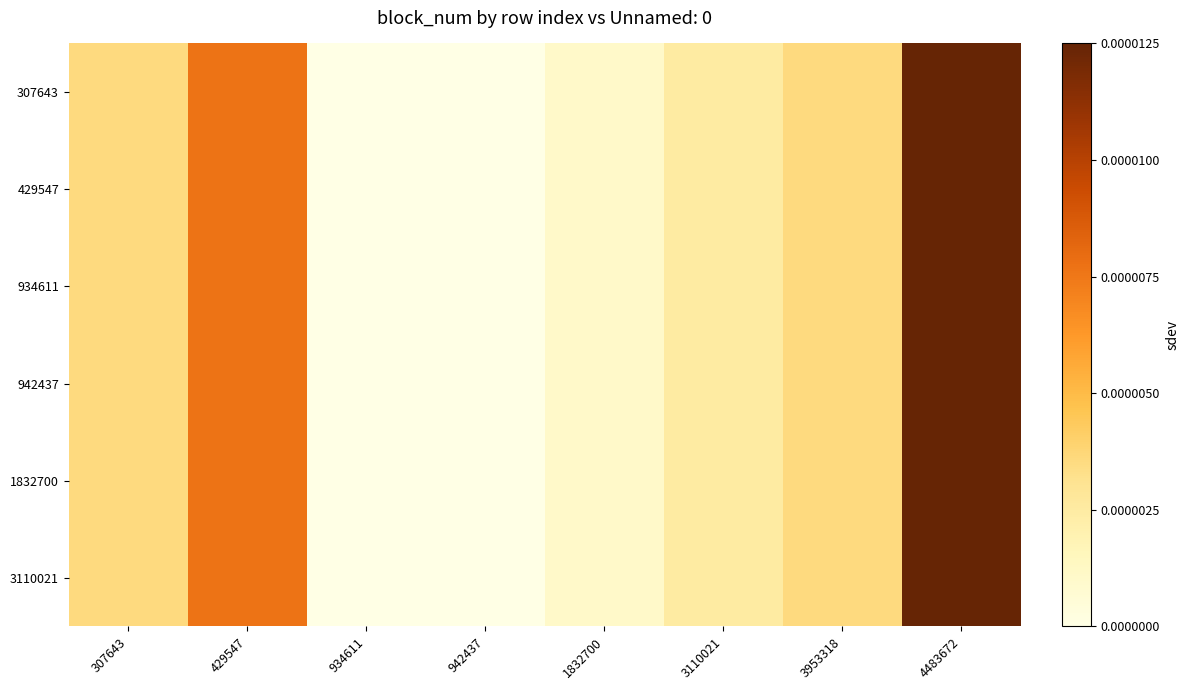

At which category does the chart reach its minimum across all series?

934611